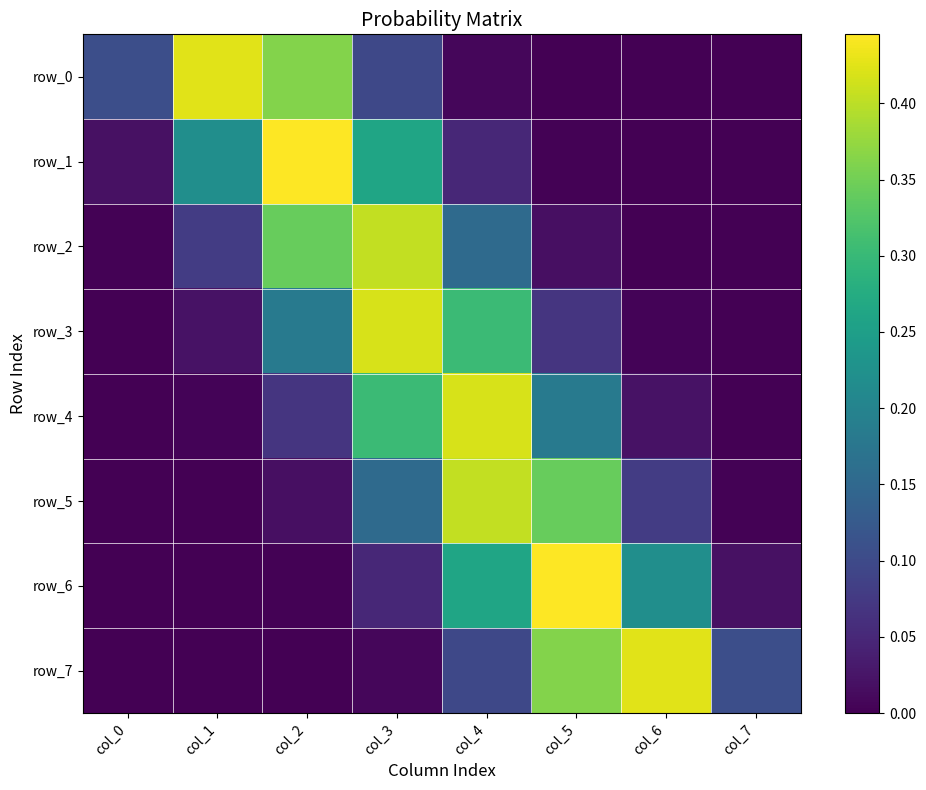

Reading left to right, transcribe all the data shown in this chart.

row_0: col_0=0.1	col_1=0.4	col_2=0.4	col_3=0.1	col_4=0.0	col_5=0.0	col_6=0.0	col_7=0.0
row_1: col_0=0.0	col_1=0.2	col_2=0.4	col_3=0.3	col_4=0.0	col_5=0.0	col_6=0.0	col_7=0.0
row_2: col_0=0.0	col_1=0.1	col_2=0.3	col_3=0.4	col_4=0.2	col_5=0.0	col_6=0.0	col_7=0.0
row_3: col_0=0.0	col_1=0.0	col_2=0.2	col_3=0.4	col_4=0.3	col_5=0.1	col_6=0.0	col_7=0.0
row_4: col_0=0.0	col_1=0.0	col_2=0.1	col_3=0.3	col_4=0.4	col_5=0.2	col_6=0.0	col_7=0.0
row_5: col_0=0.0	col_1=0.0	col_2=0.0	col_3=0.2	col_4=0.4	col_5=0.3	col_6=0.1	col_7=0.0
row_6: col_0=0.0	col_1=0.0	col_2=0.0	col_3=0.0	col_4=0.3	col_5=0.4	col_6=0.2	col_7=0.0
row_7: col_0=0.0	col_1=0.0	col_2=0.0	col_3=0.0	col_4=0.1	col_5=0.4	col_6=0.4	col_7=0.1